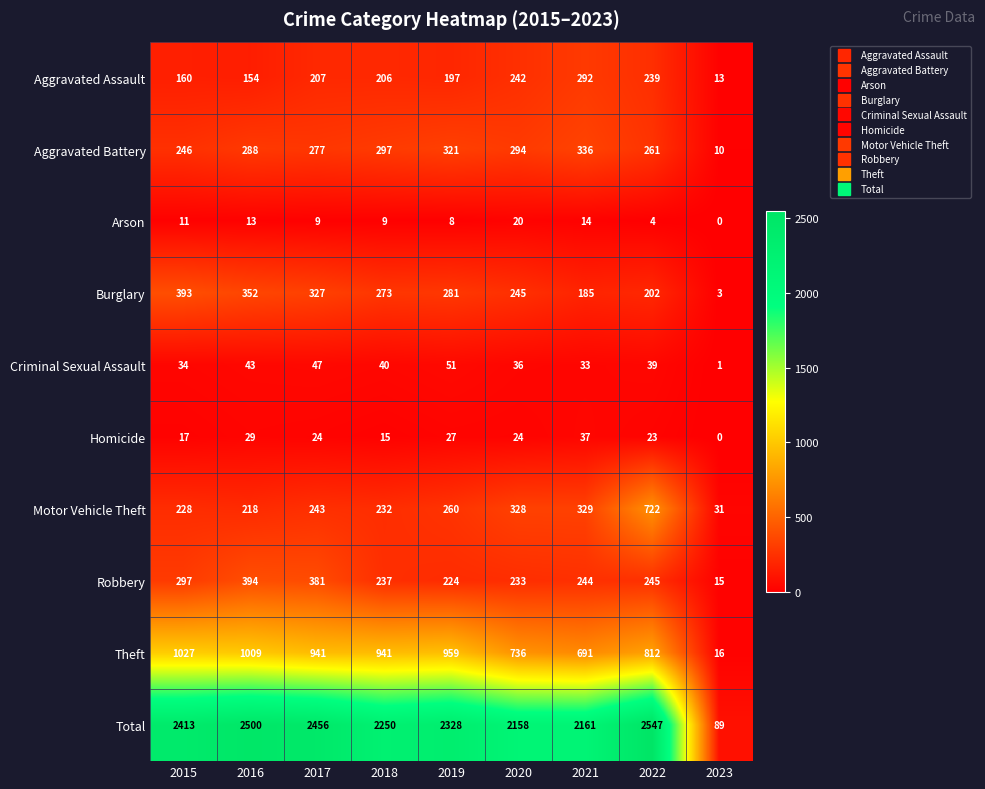

At which category is the sum across all series the highest?

2022